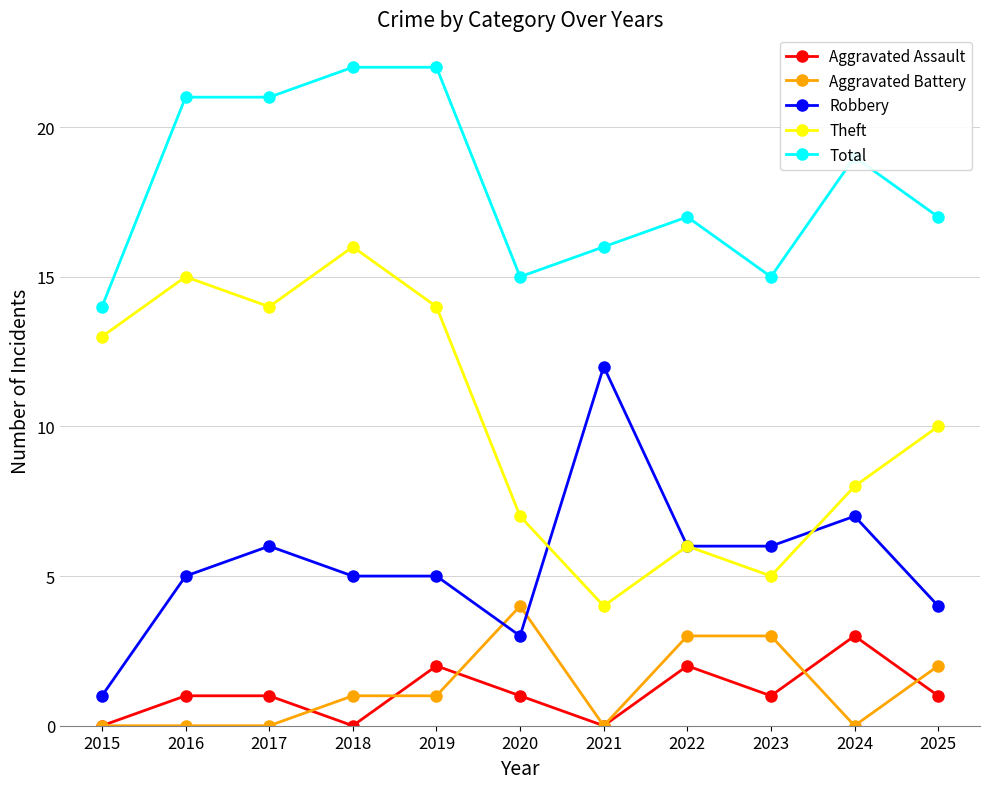

Is it true that Robbery equals 5 at 2019?

True